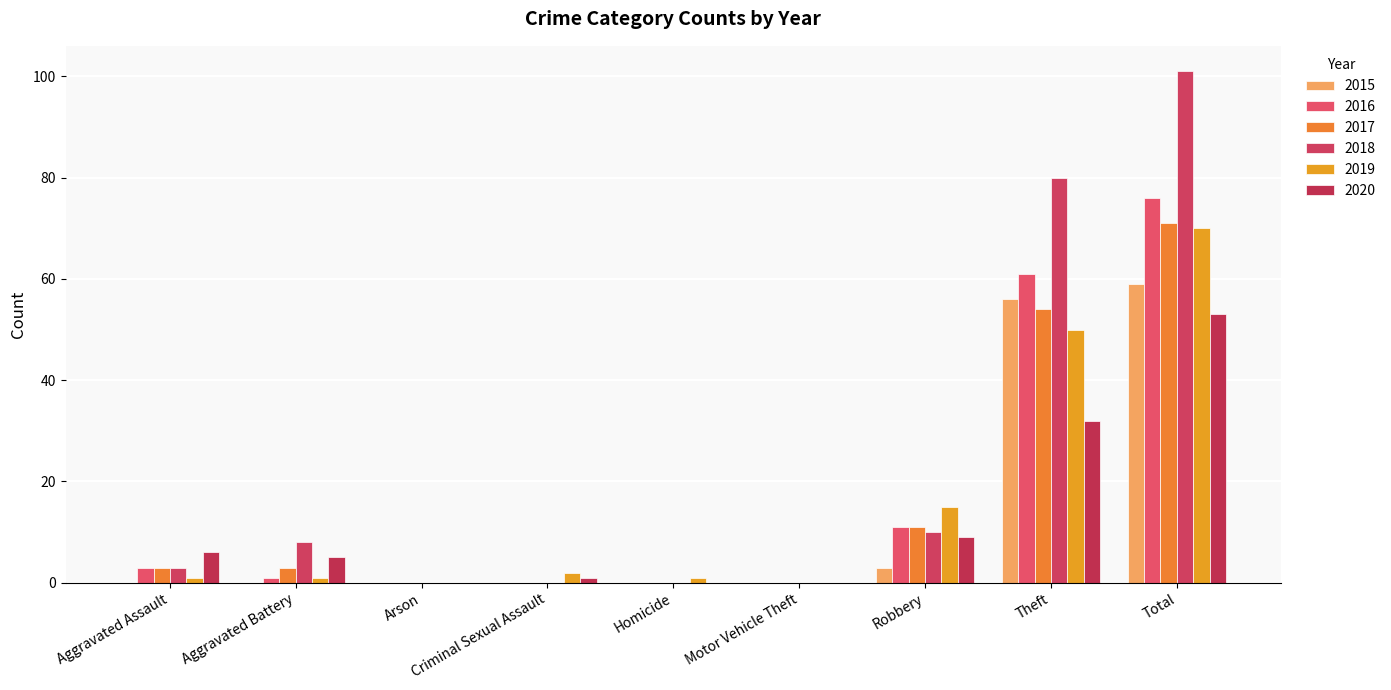

Which category has the lowest value across all series?

Aggravated Assault